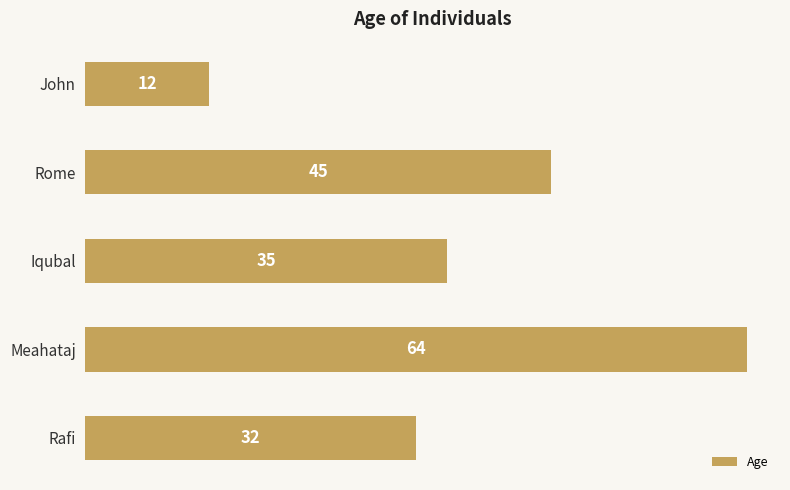

Reading top to bottom, transcribe all the data shown in this chart.

John=12	Rome=45	Iqubal=35	Meahataj=64	Rafi=32